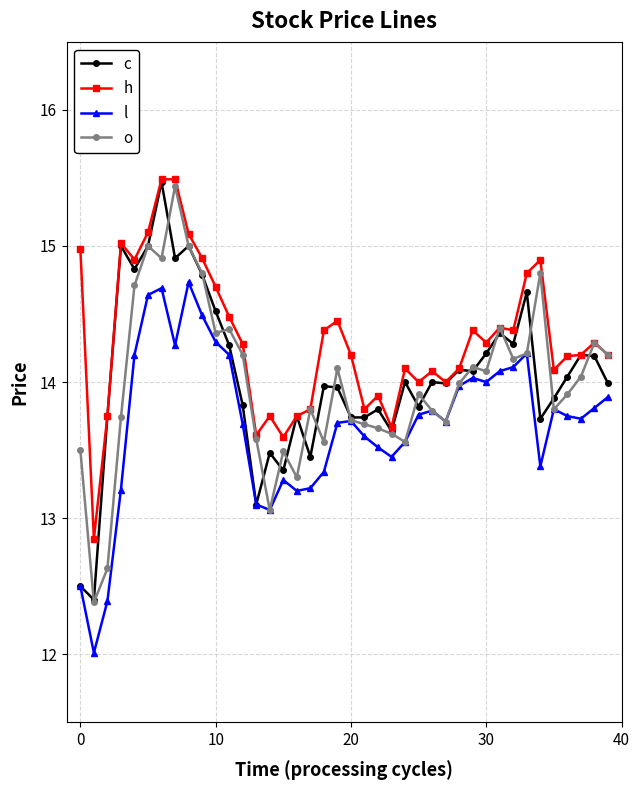

Which series has the largest total across all categories?

h